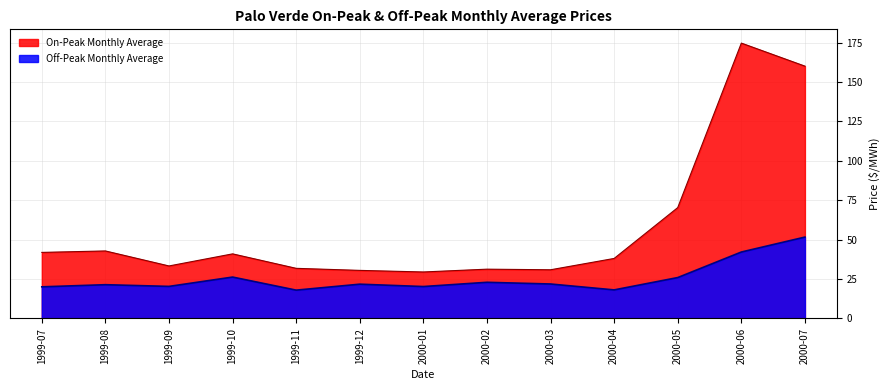

True or false: On-Peak Monthly Average has a value of 65.2 at 1999-08.

False